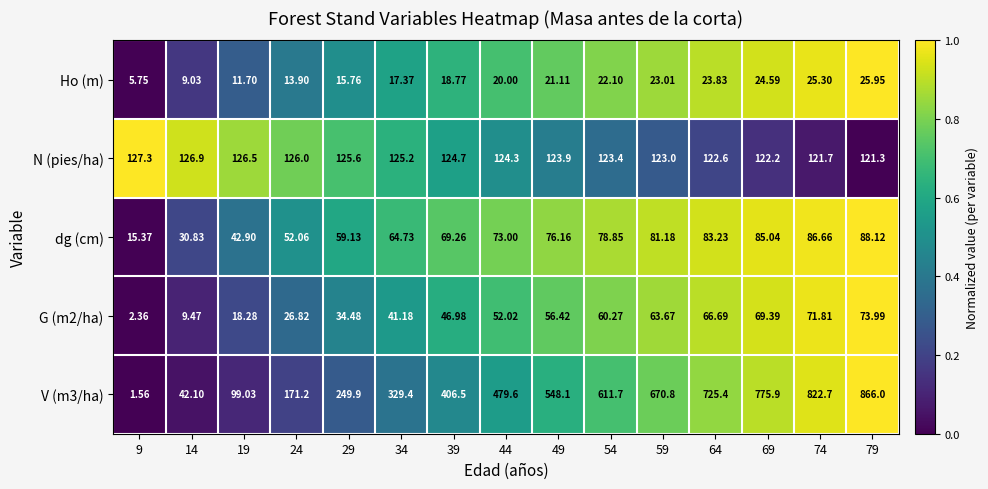

Is the value of G (m2/ha) at 54 greater than the value of N (pies/ha) at 69?

No